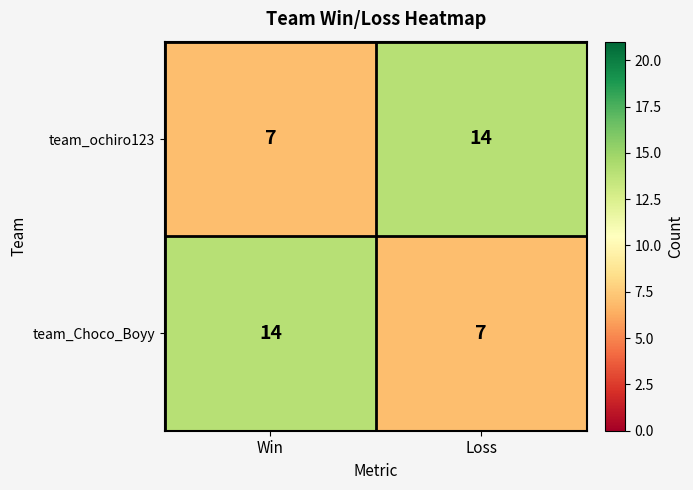

At which label does team_Choco_Boyy reach its peak?

Win